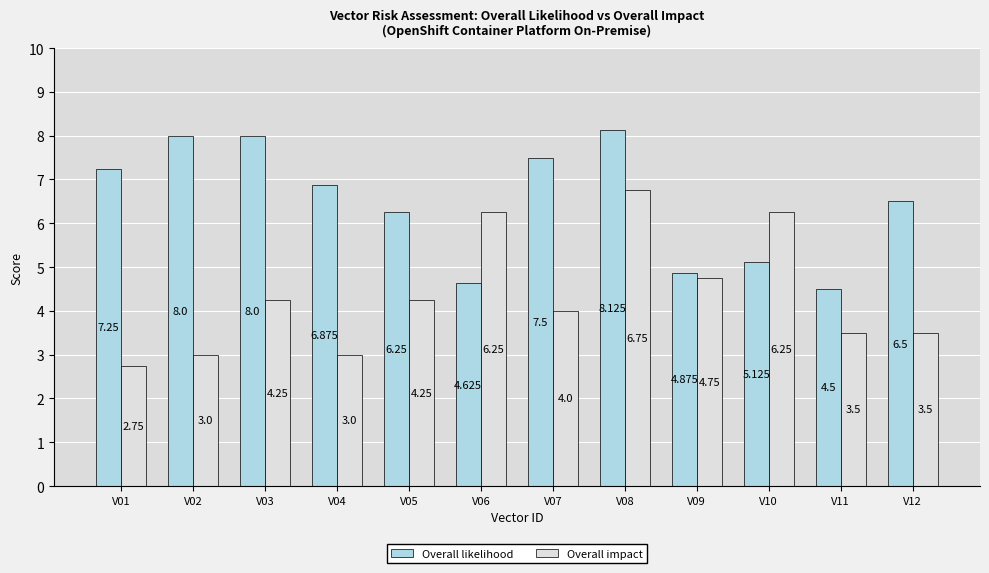

At which label does Overall likelihood first exceed 6?

V01